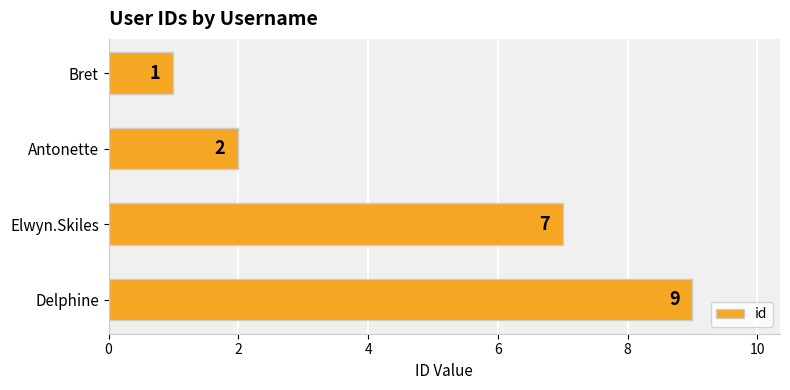

Approximately how many times larger is the value at Antonette compared to Elwyn.Skiles?

0.3